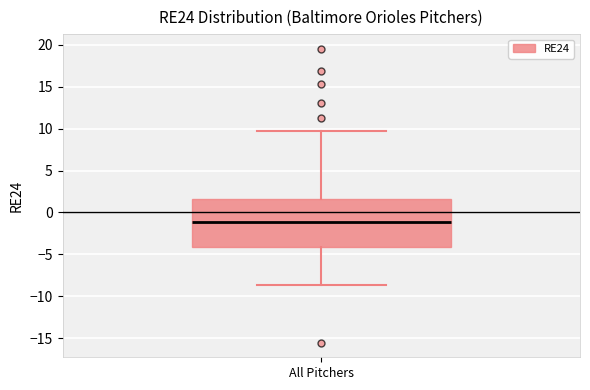

Transcribe this box plot: give where the median line is, the range the box spans, and where the two whiskers end, as read against the y-axis. The values are not printed on the chart, so give them approximately, as read against the axis.

median -1.0, box -4.0 to 1.5, whiskers -8.5 to 9.5